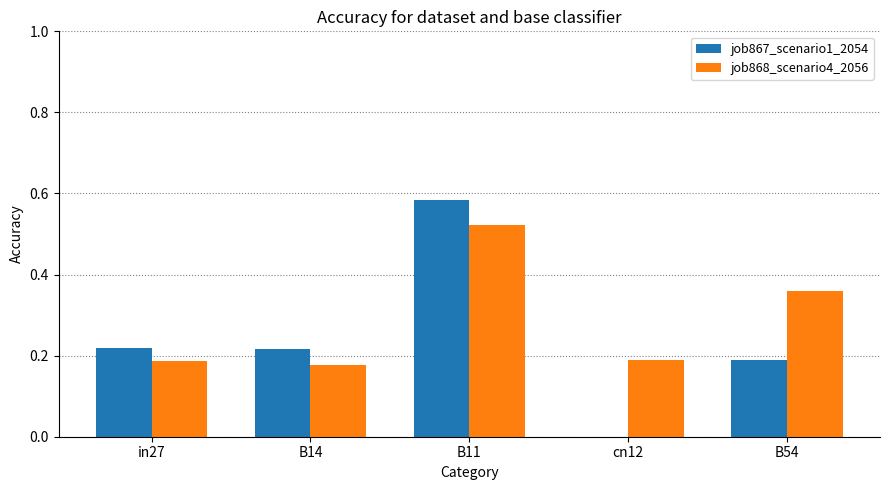

What are all the series names shown in the legend?

job867_scenario1_2054, job868_scenario4_2056